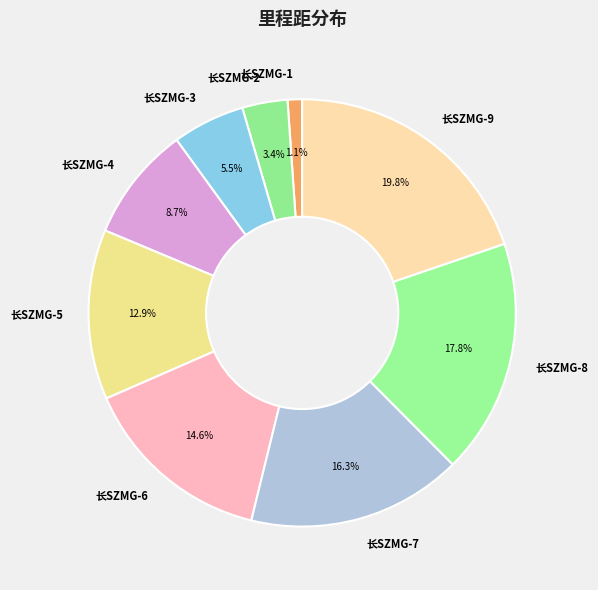

To the nearest percent, what is the combined percentage of 长SZMG-9 and 长SZMG-4?

28%